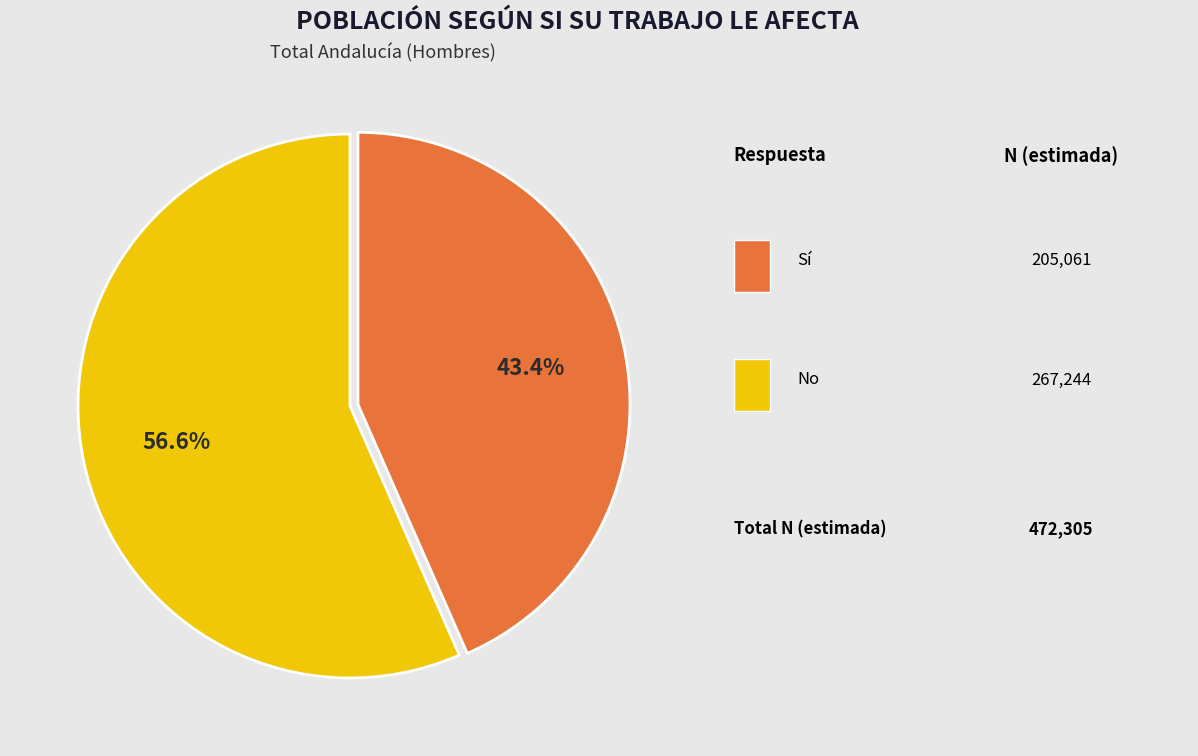

Is there any slice that represents more than half of the pie?

Yes